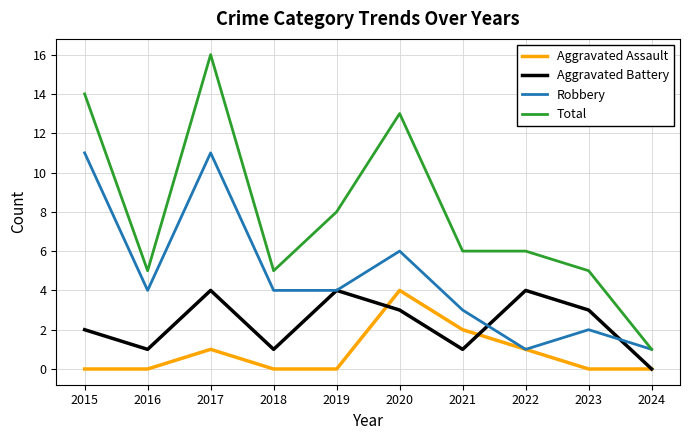

Which series has the largest total across all categories?

Total